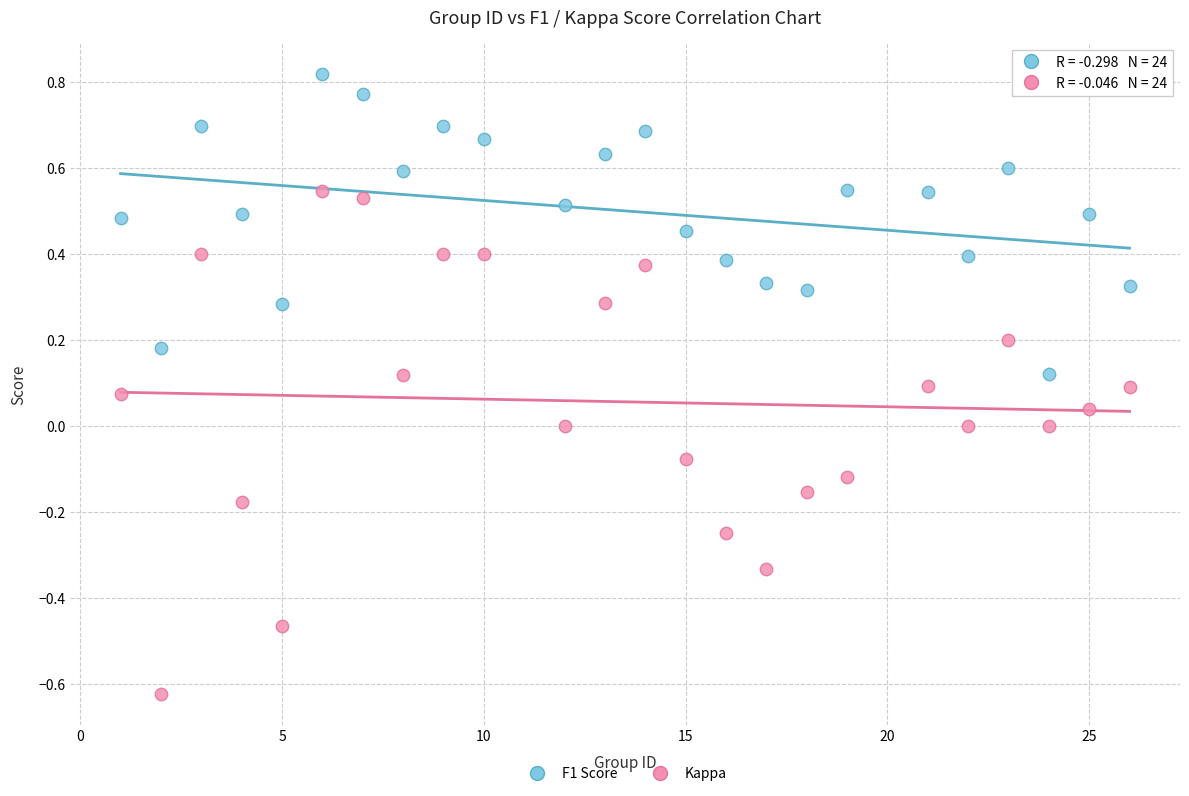

Which series reaches the minimum Y coordinate?

Kappa